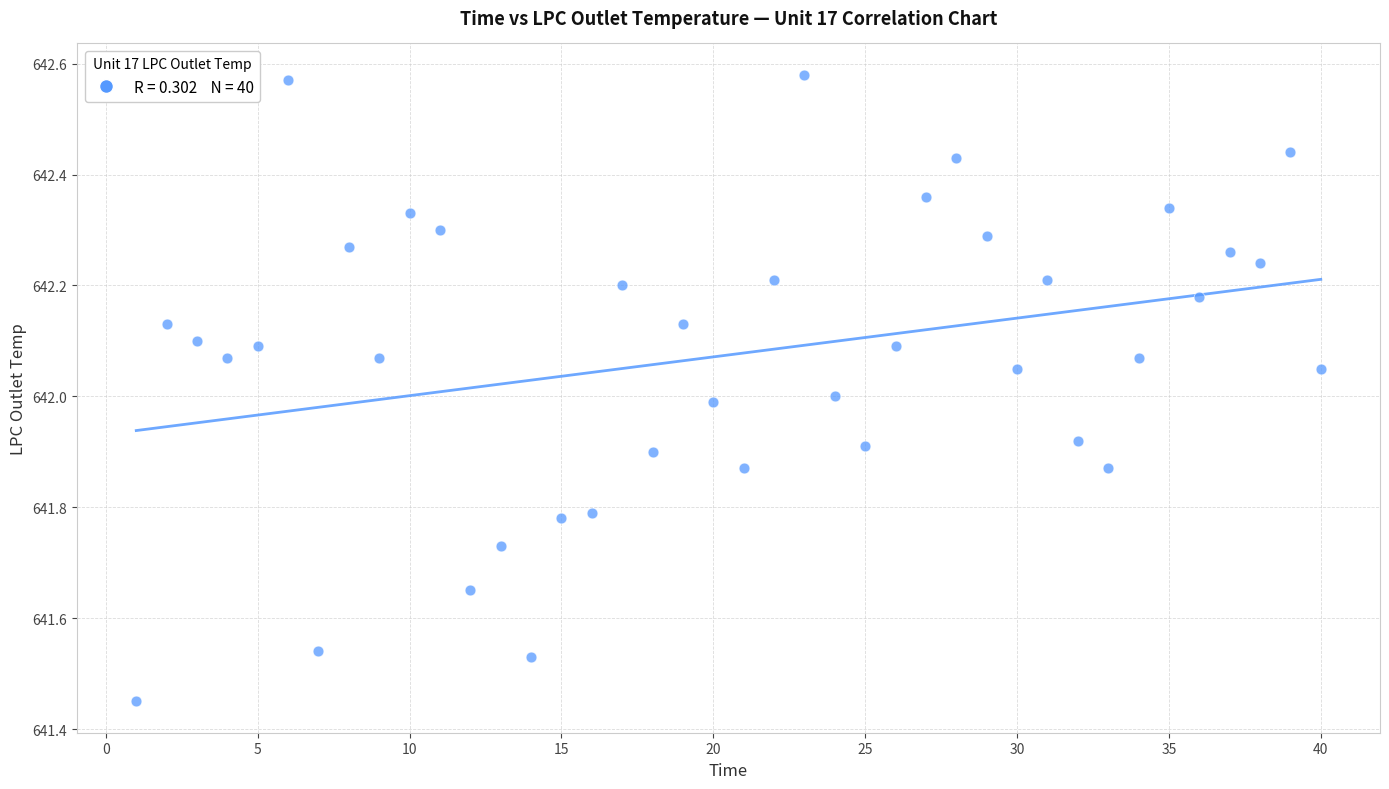

What is the range of Y values (max minus min)?

1.1